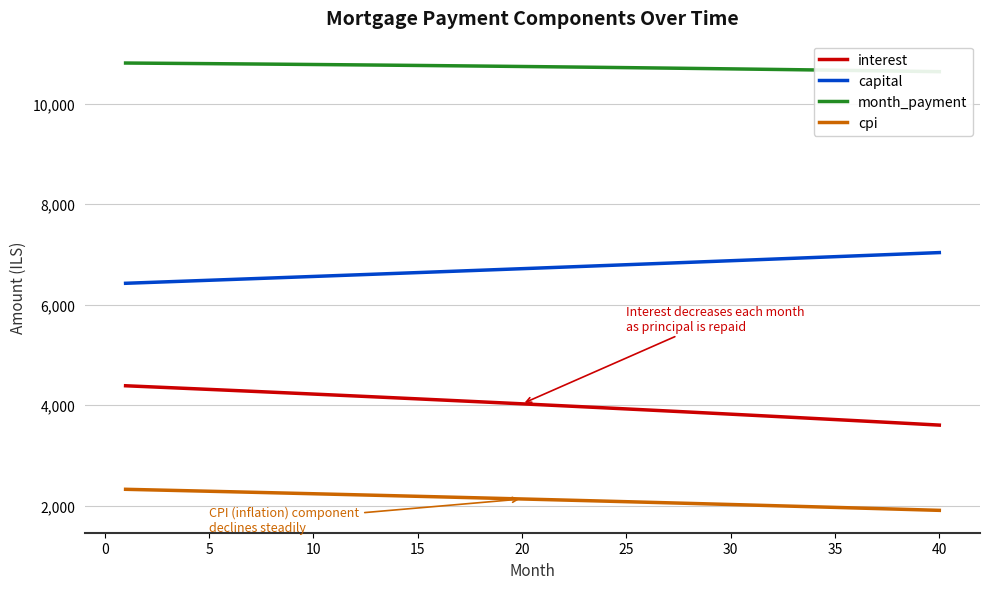

True or false: cpi and interest intersect in this chart.

False